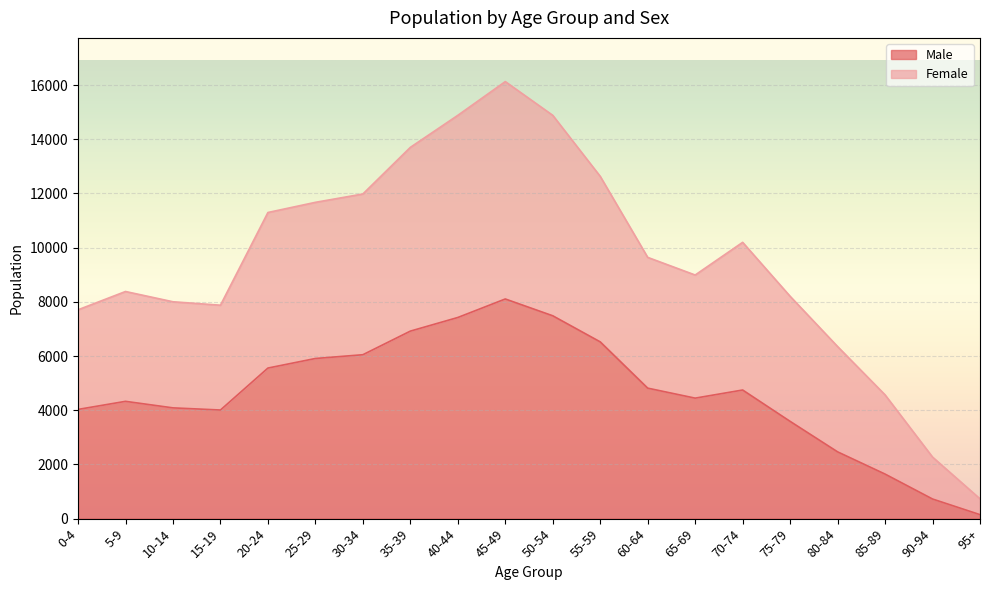

What is the sum of all Female values?

190074